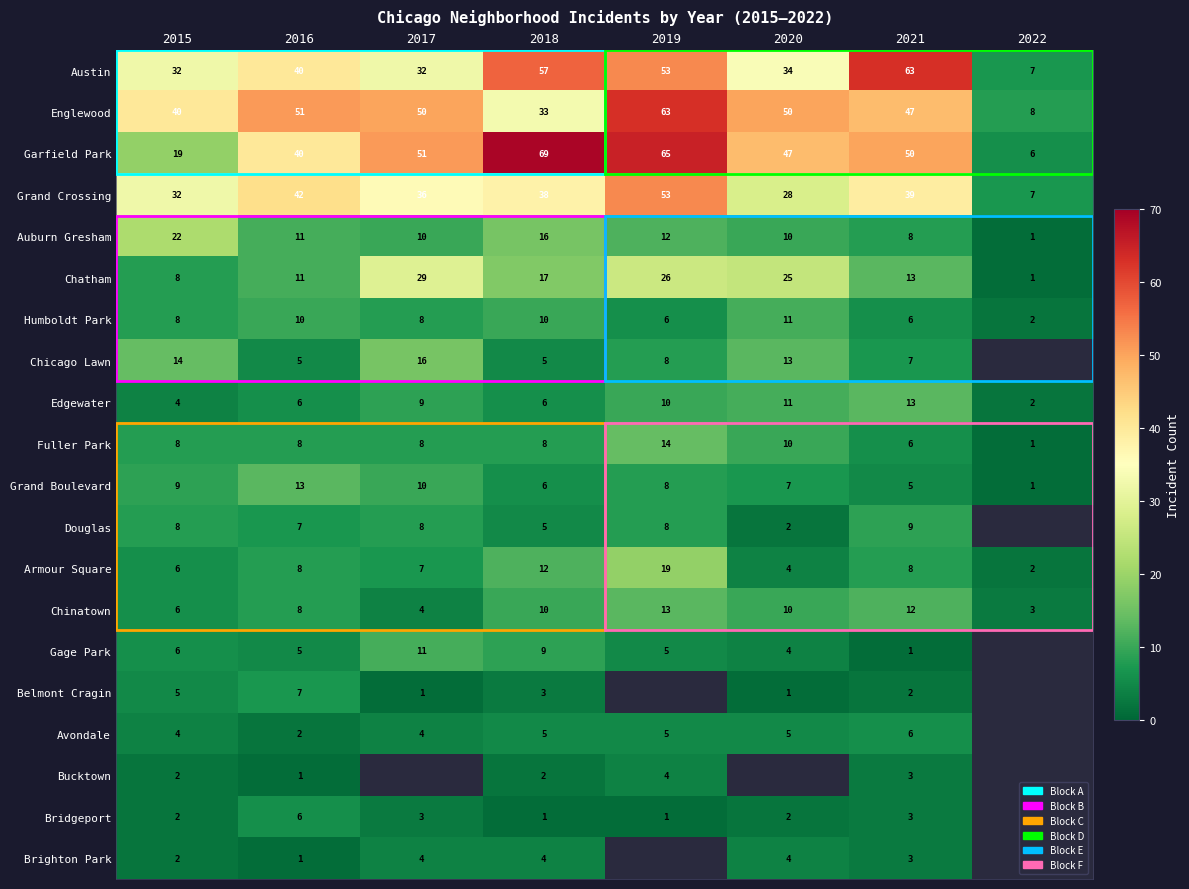

Count the number of data series in this chart.

20